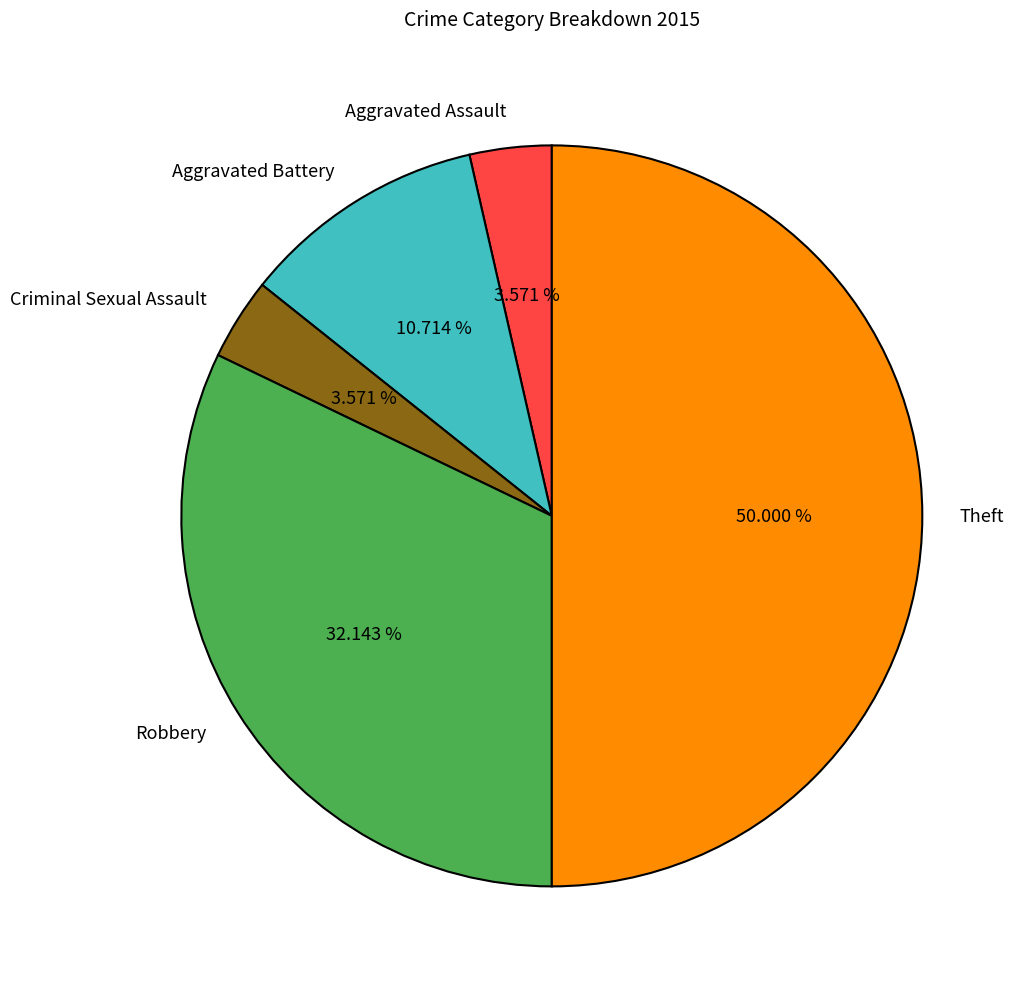

What percentage is NOT represented by Criminal Sexual Assault?

96.4%